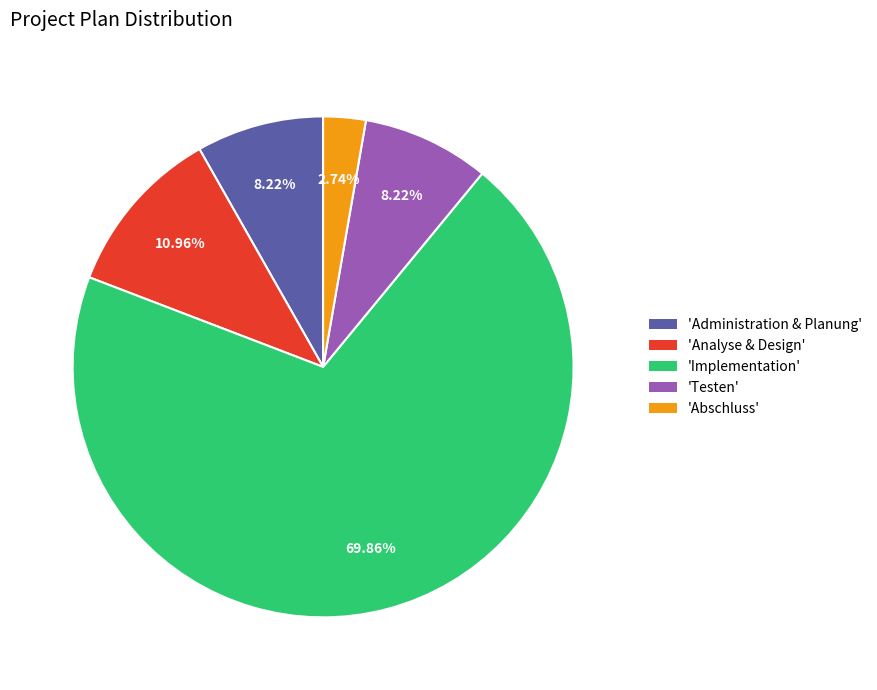

Which slice is the smallest?

'Abschluss'